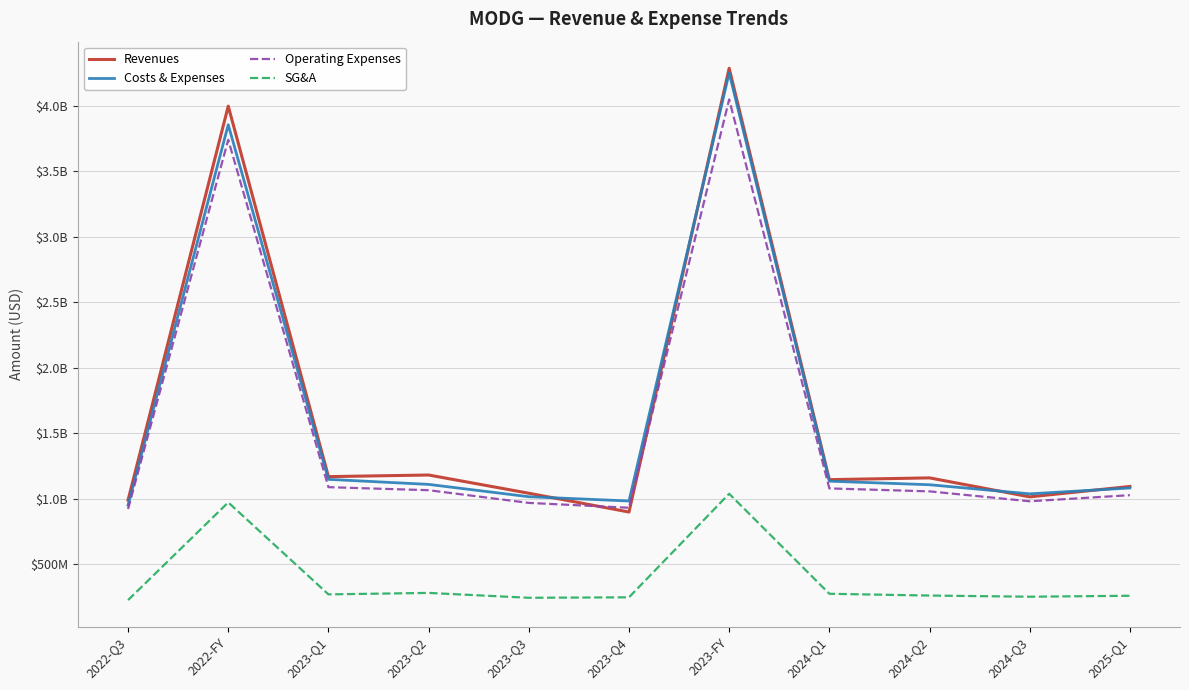

Does the chart have visible grid lines?

Yes